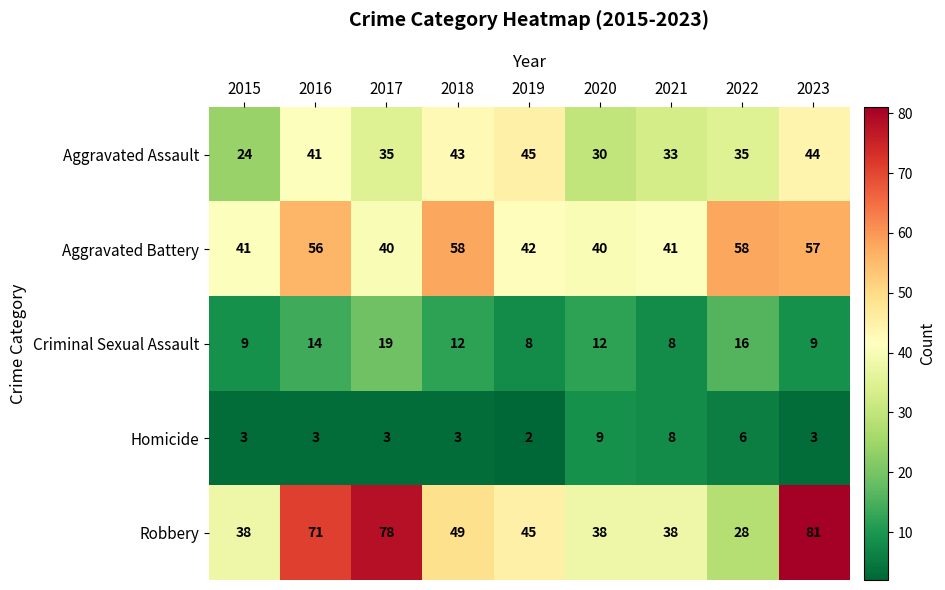

The value of Homicide at 2015 is 1. True or false?

False